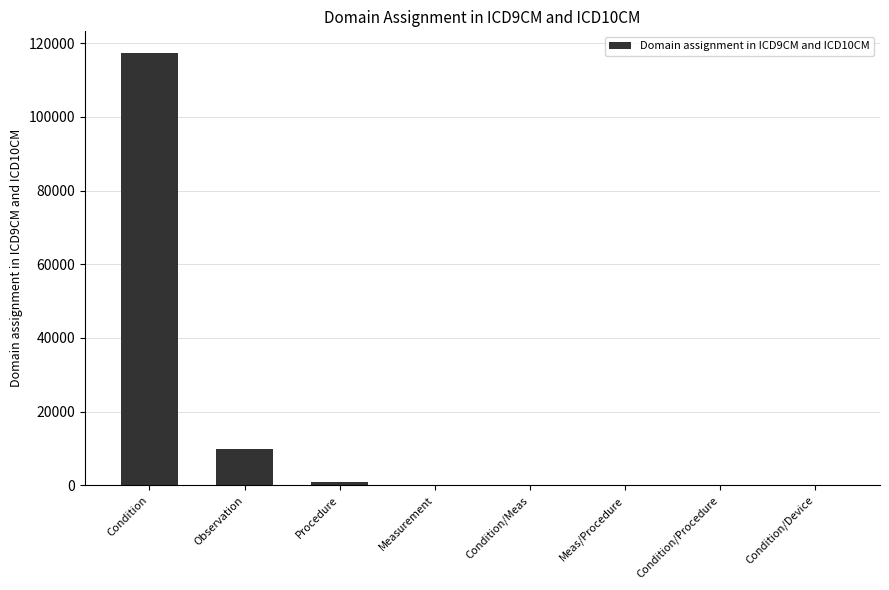

What is the greatest value displayed?

117381